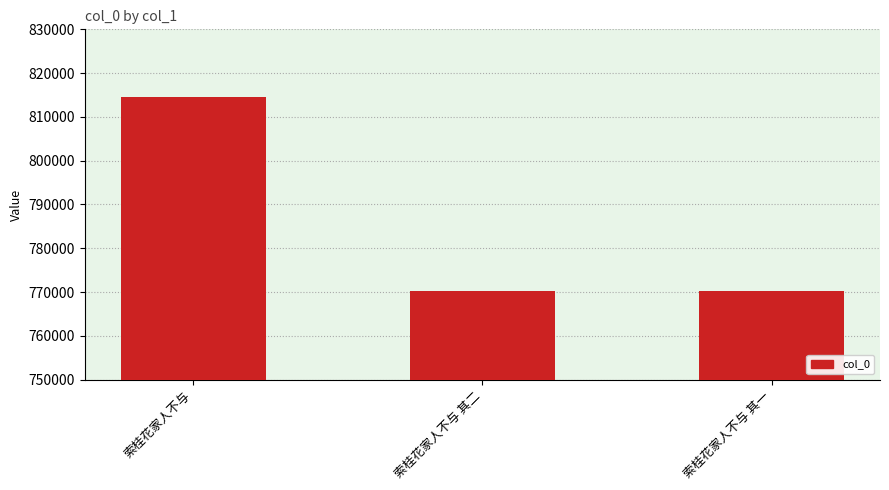

Approximately how many times larger is the value at 索桂花家人不与 其一 compared to 索桂花家人不与 其二?

1.0